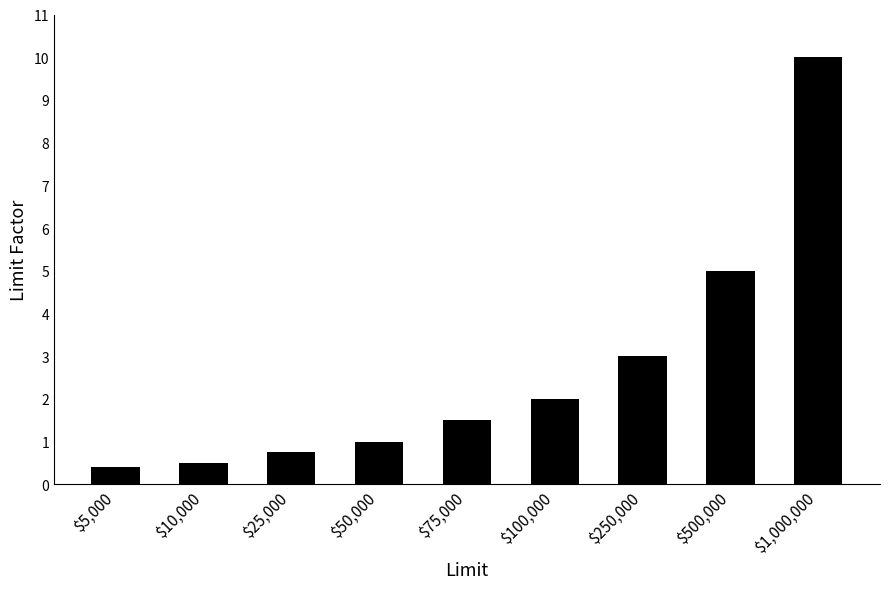

List the labels in order of value, smallest first.

$5,000, $10,000, $25,000, $50,000, $75,000, $100,000, $250,000, $500,000, $1,000,000